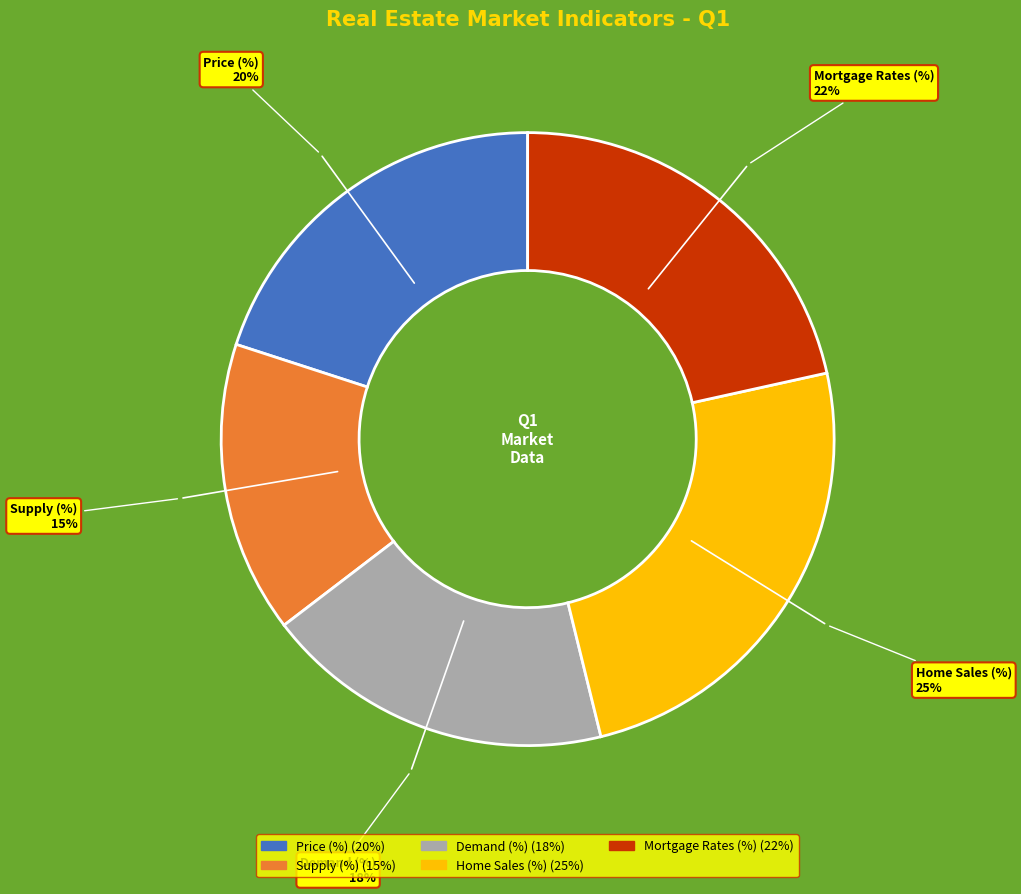

What is the largest slice in the pie chart?

Home Sales (%)